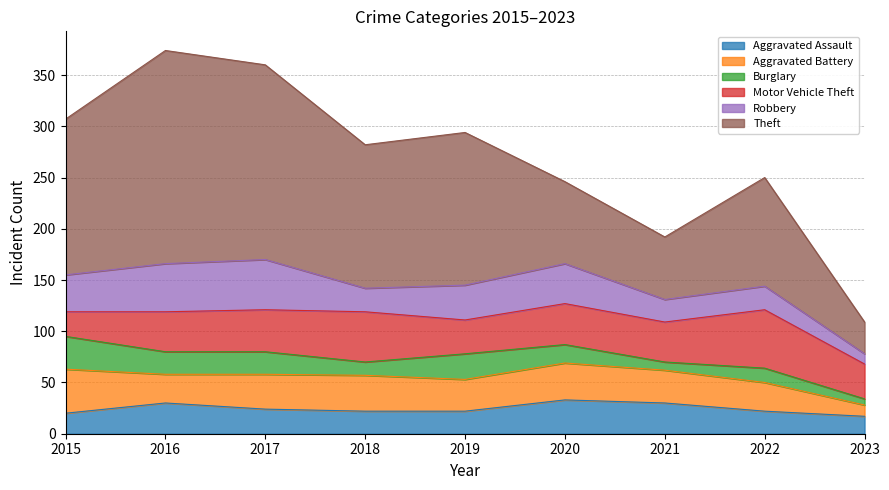

List the series in order of their peak value, highest first.

Theft, Motor Vehicle Theft, Robbery, Aggravated Battery, Aggravated Assault, Burglary